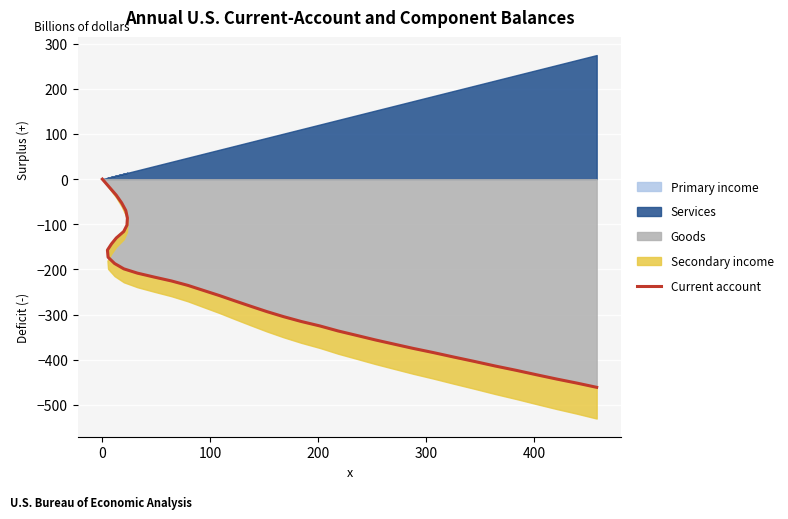

How many data points are less than -257?

21